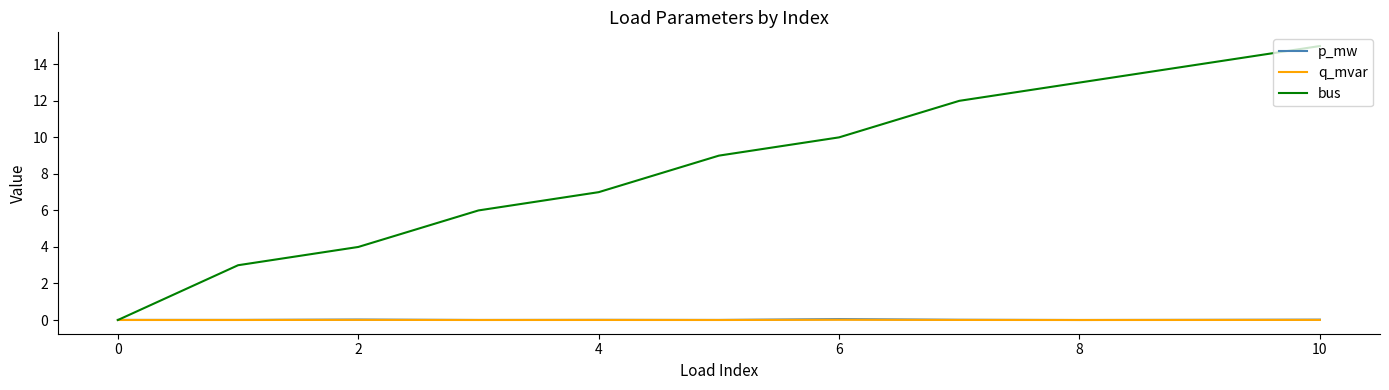

What is the greatest value displayed?

15.0